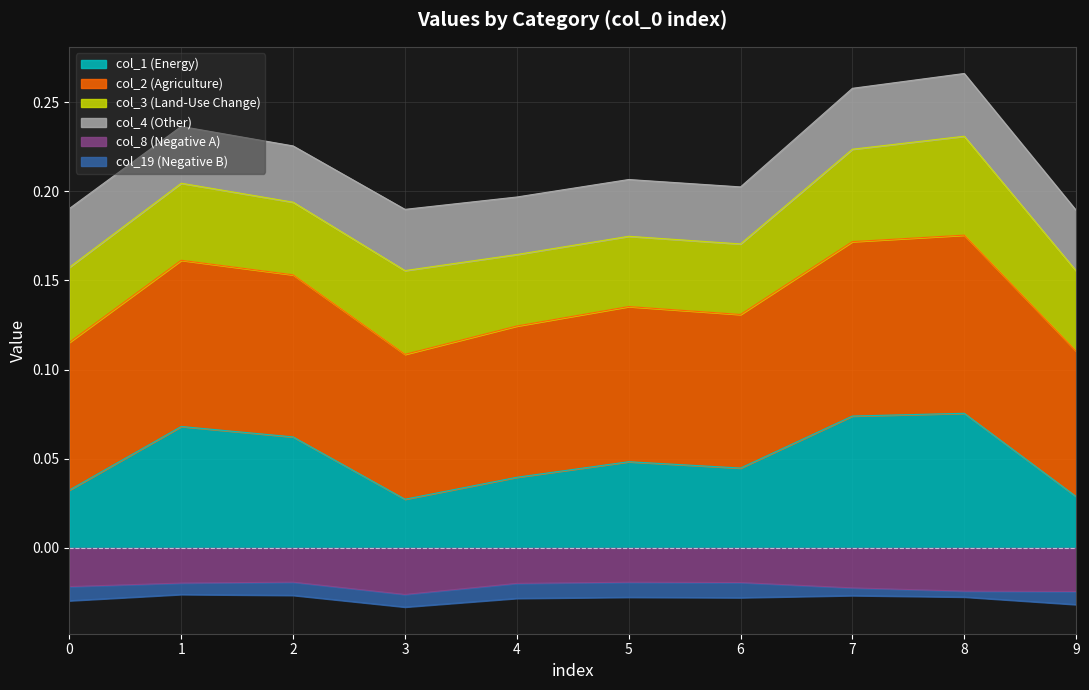

True or false: col_8 (Negative A) and col_1 (Energy) cross at least once.

False